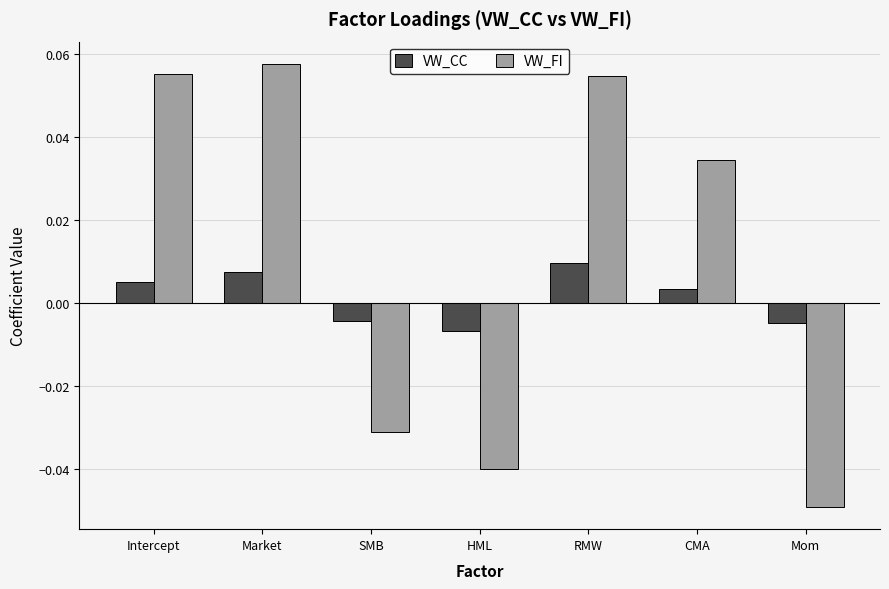

Where does the VW_FI series first go above 0?

Intercept